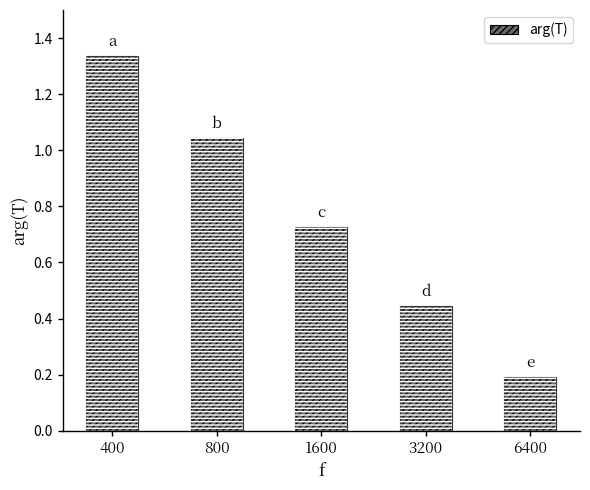

Where is the data nearest to the value 0?

6400